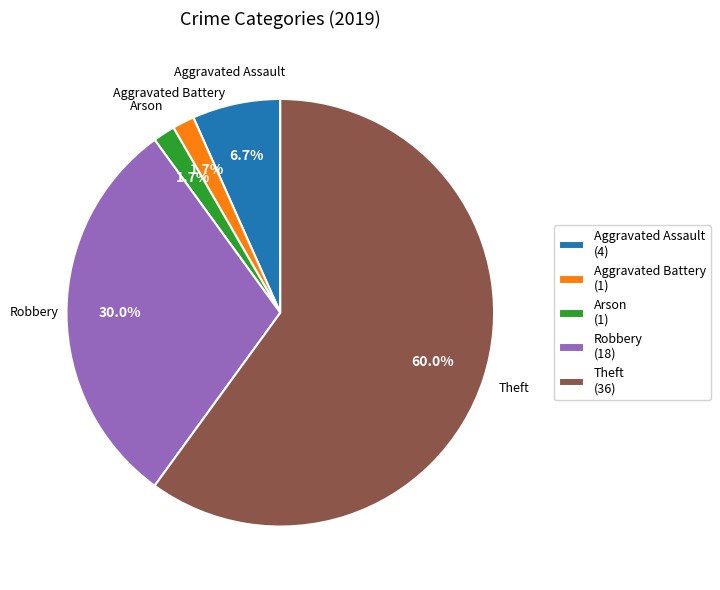

Combined, what portion of the pie is Arson (1) and Robbery (18)?

31.7%